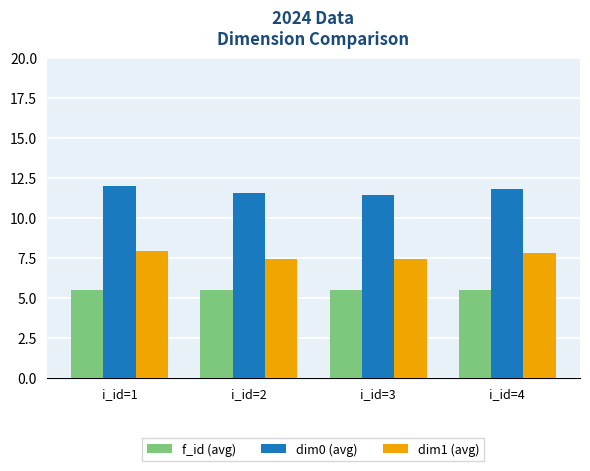

What is the lowest value of the dim1 (avg) series?

7.4